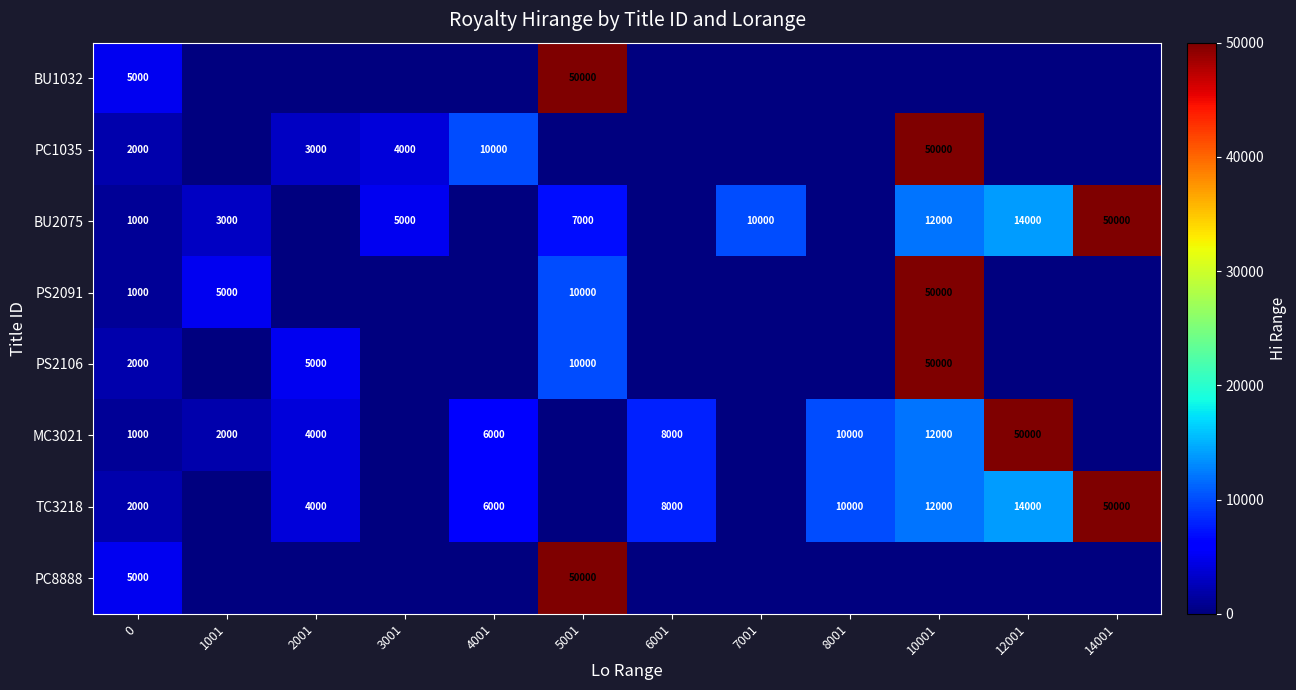

True or false: TC3218 has a value of 8088 at 12001.

False